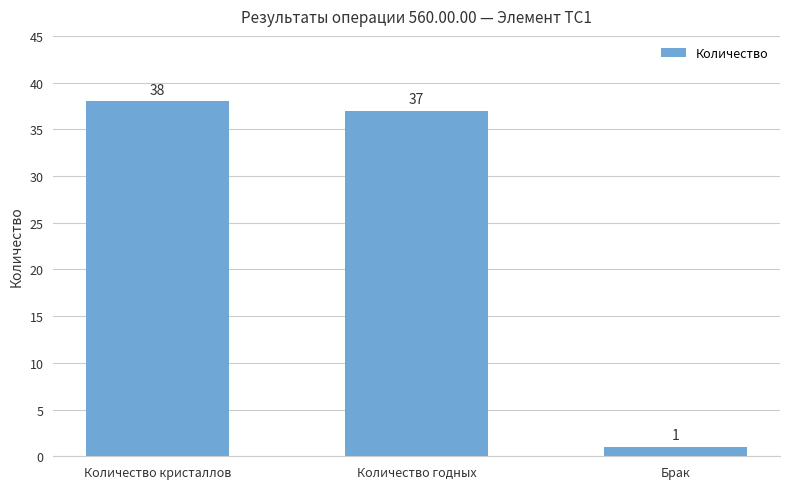

What position from the right is Брак?

1